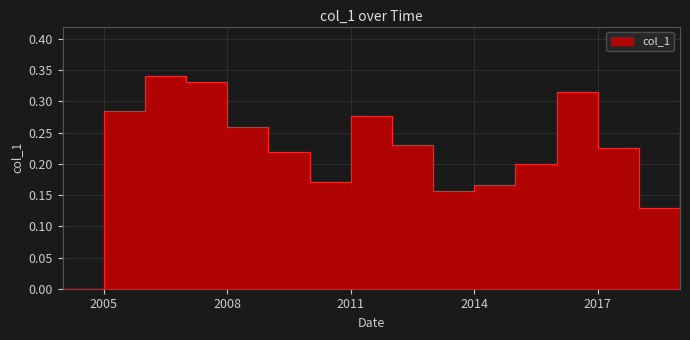

What is the average value?

0.2